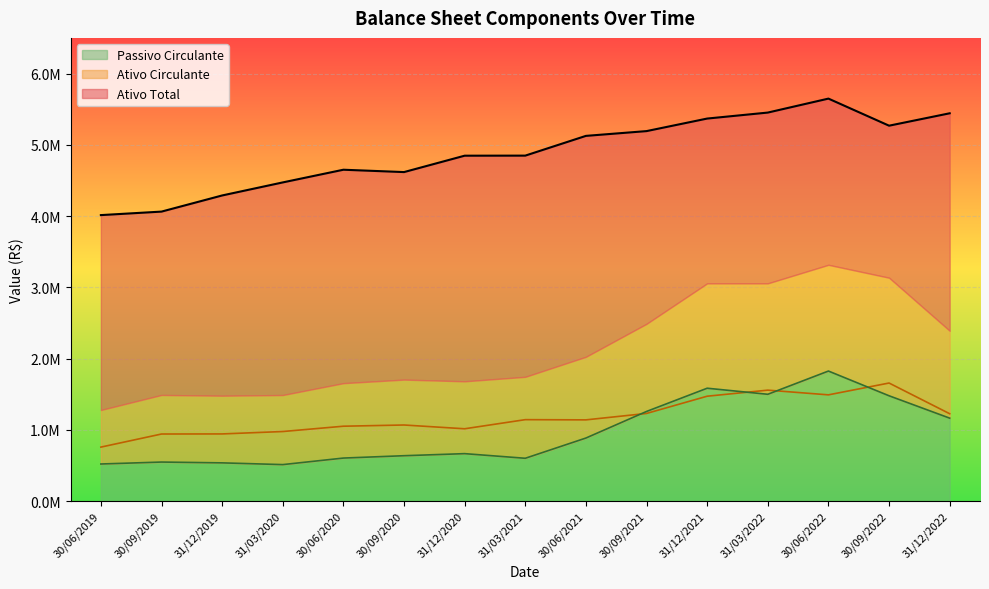

What is the difference between the maximum and second lowest values in the Ativo Total series?

1585579.0